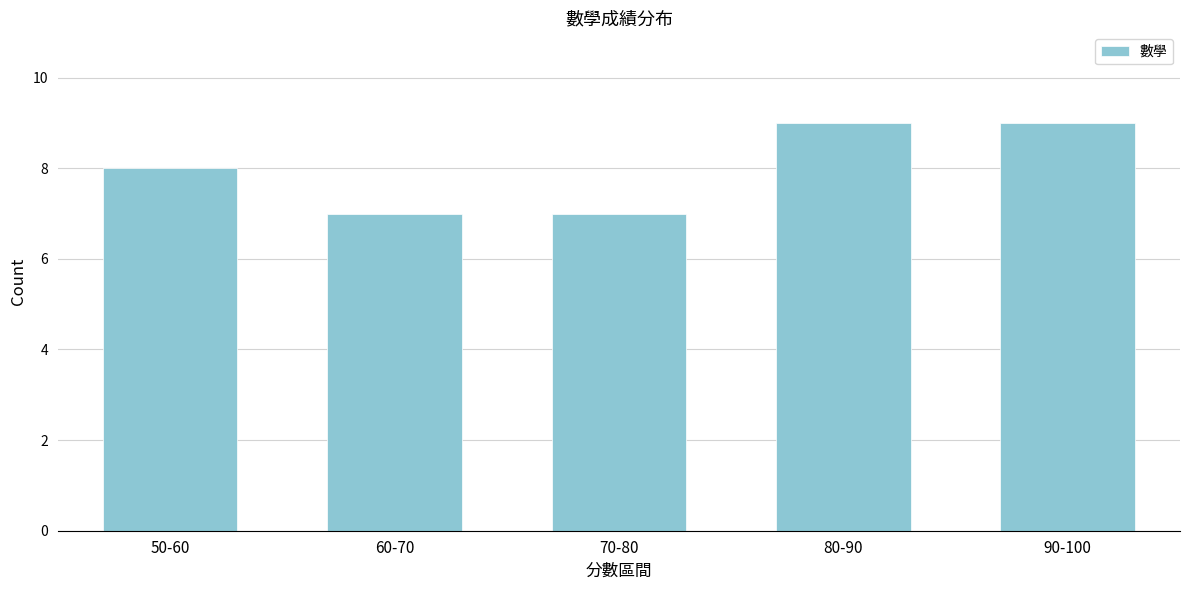

Reading left to right, list all the values displayed in this chart.

50-60=8	60-70=7	70-80=7	80-90=9	90-100=9